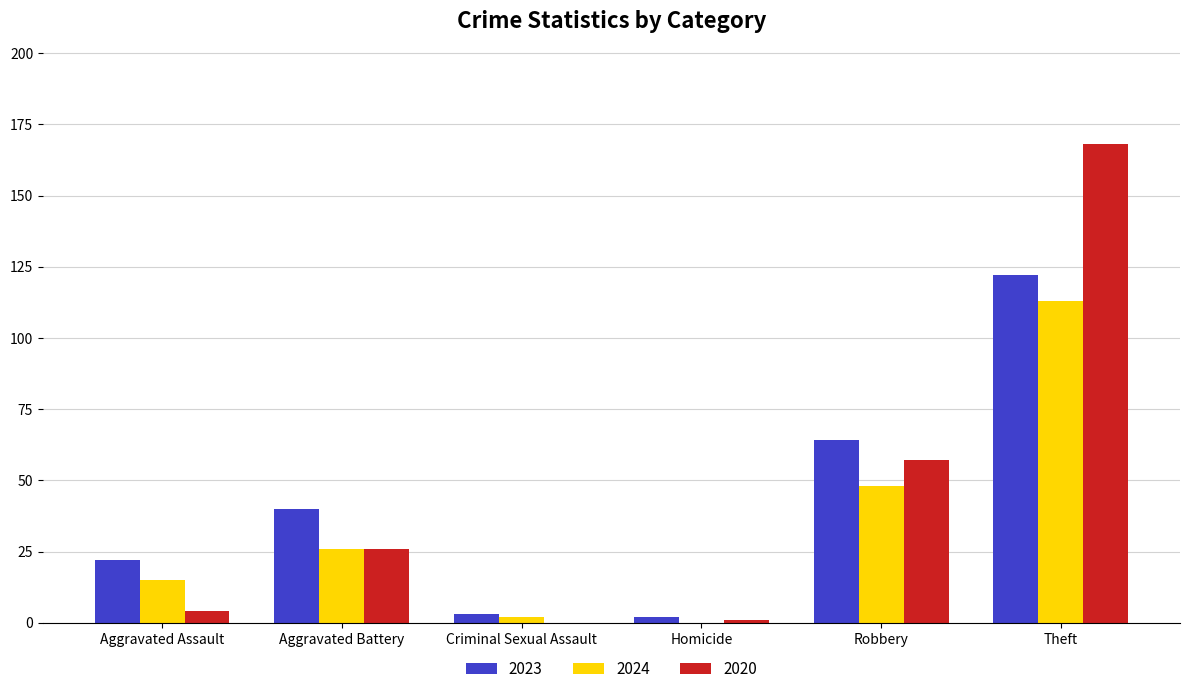

True or false: 2020 has a value of -88 at Criminal Sexual Assault.

False